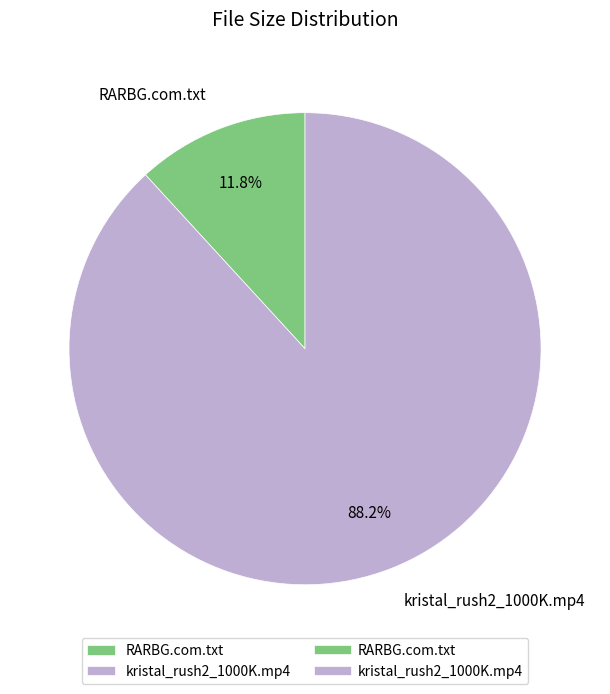

To the nearest percent, what is the combined percentage of RARBG.com.txt and kristal_rush2_1000K.mp4?

100%